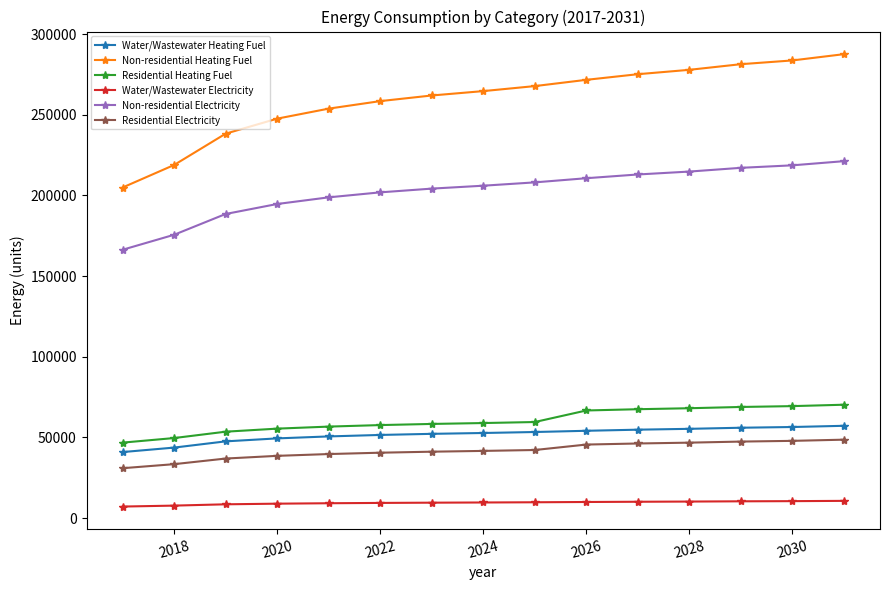

Rank the series by their maximum value, from lowest to highest.

Water/Wastewater Electricity, Residential Electricity, Water/Wastewater Heating Fuel, Residential Heating Fuel, Non-residential Electricity, Non-residential Heating Fuel